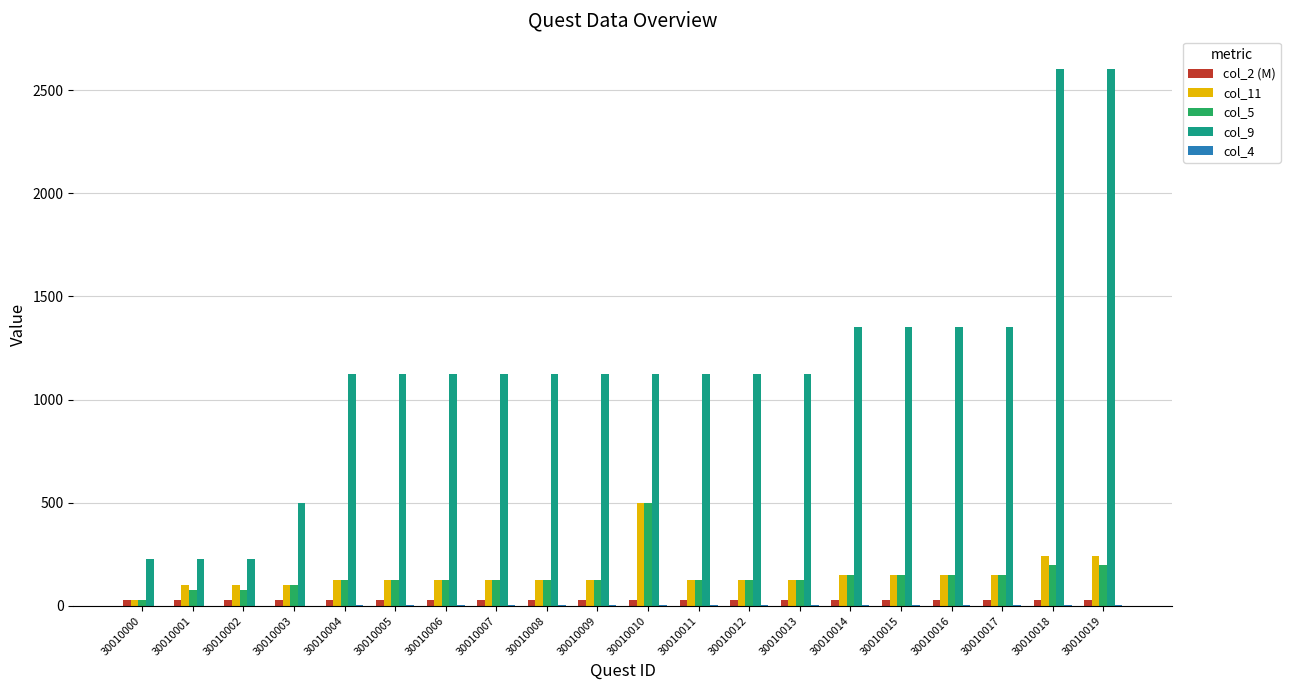

What is the greatest value displayed?

2600.0